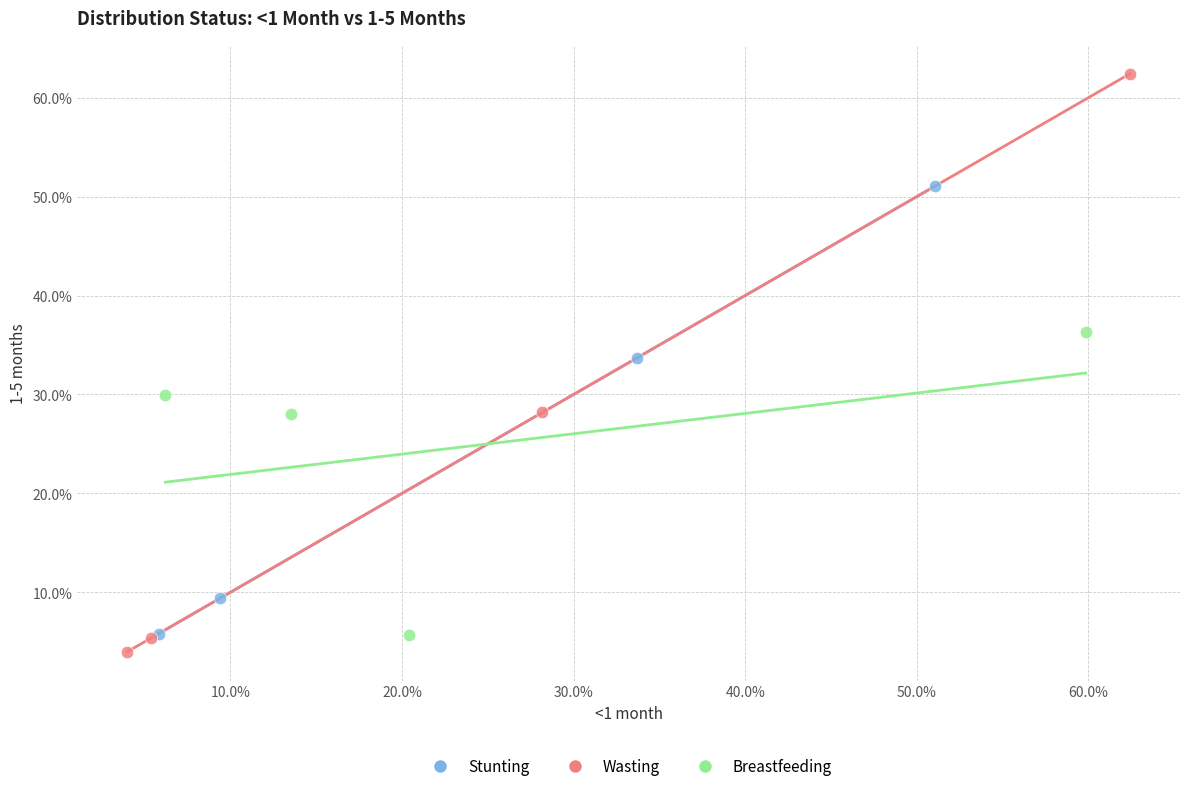

What are all the series names shown in the legend?

Stunting, Wasting, Breastfeeding